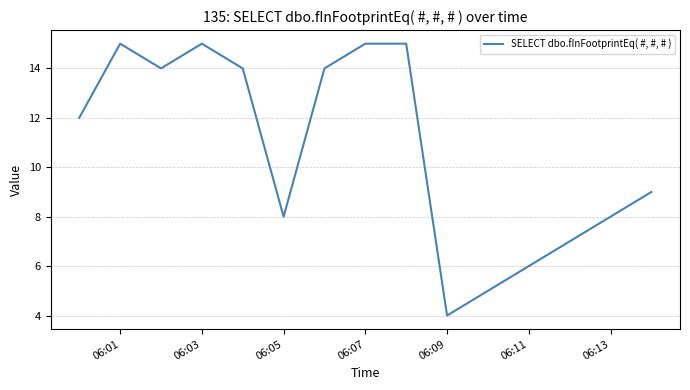

What is the difference between the maximum and minimum values?

11